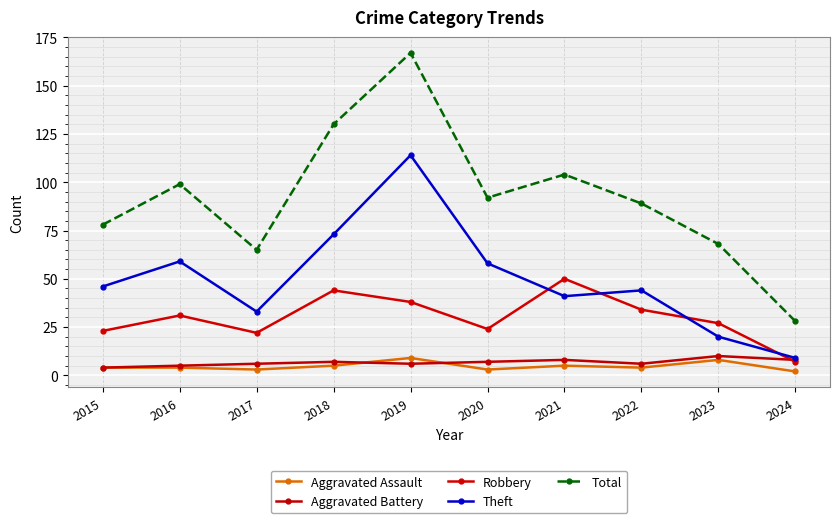

Reading right to left, extract all data points from this chart.

Aggravated Assault: 2	8	4	5	3	9	5	3	4	4
Aggravated Battery: 8	10	6	8	7	6	7	6	5	4
Robbery: 7	27	34	50	24	38	44	22	31	23
Theft: 9	20	44	41	58	114	73	33	59	46
Total: 28	68	89	104	92	167	130	65	99	78